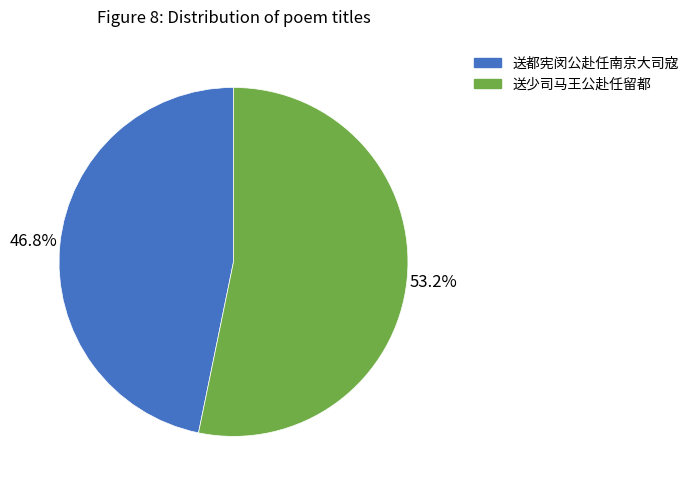

Which category has the biggest portion of the pie?

送少司马王公赴任留都